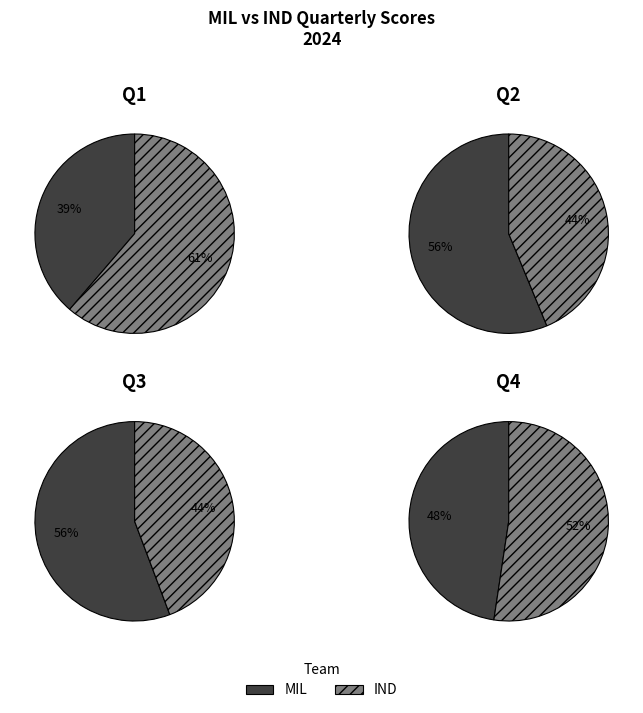

Which category has the smallest portion of the pie?

MIL